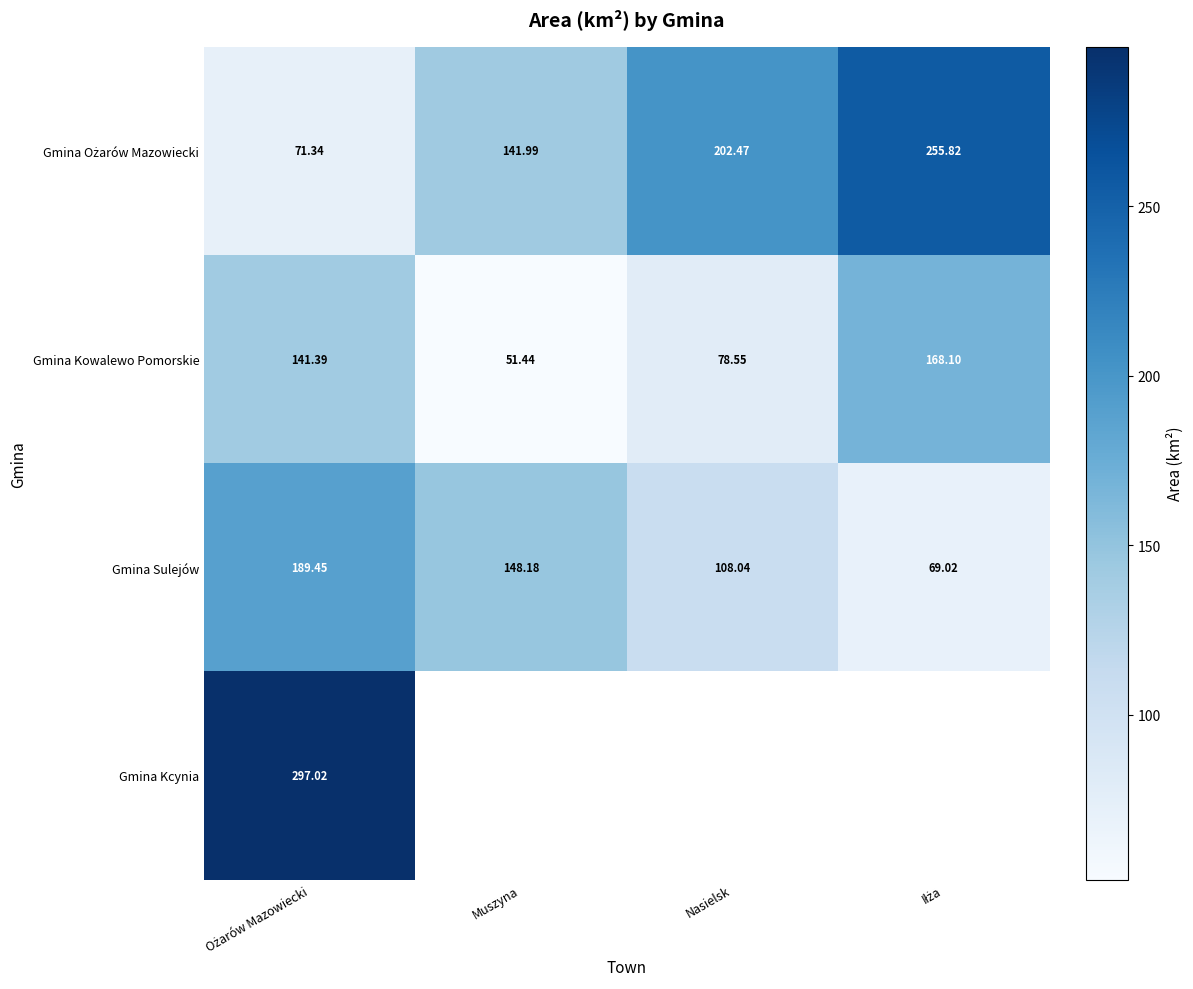

At which label is Gmina Kowalewo Pomorskie closest to 109?

Nasielsk